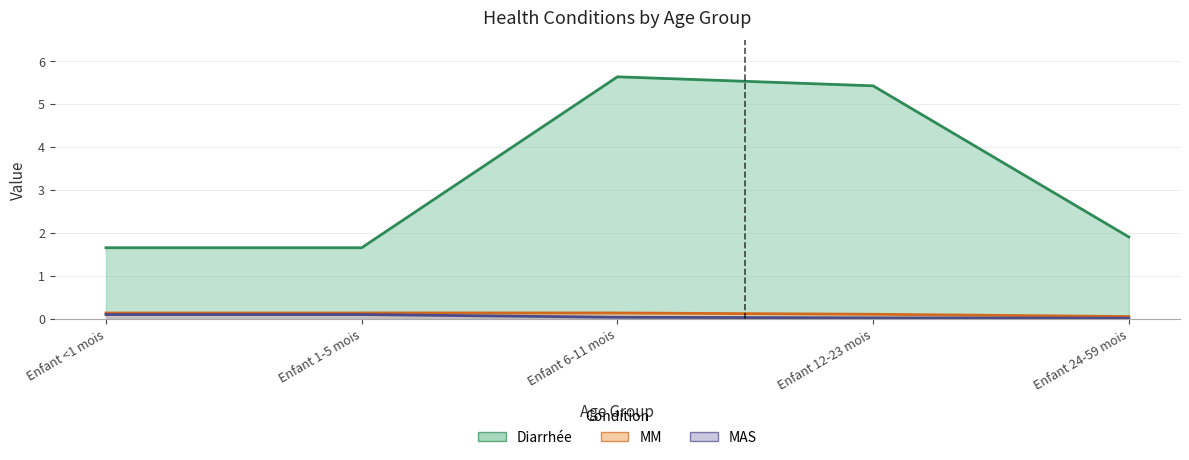

True or false: MAS and Diarrhée intersect in this chart.

False